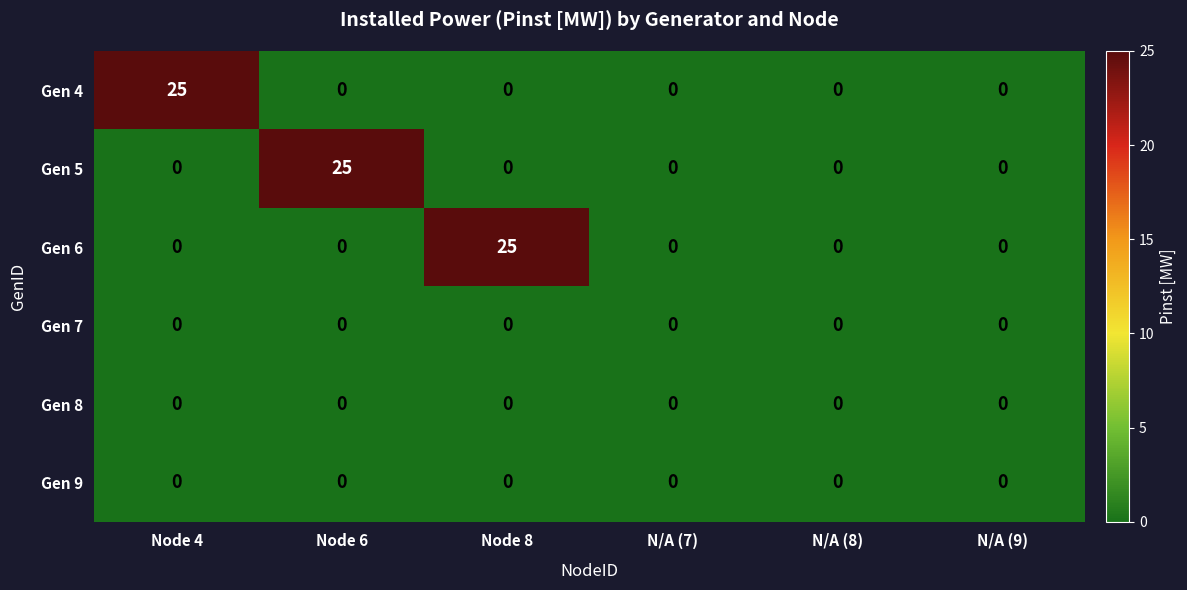

At how many categories does at least one series exceed 3?

3